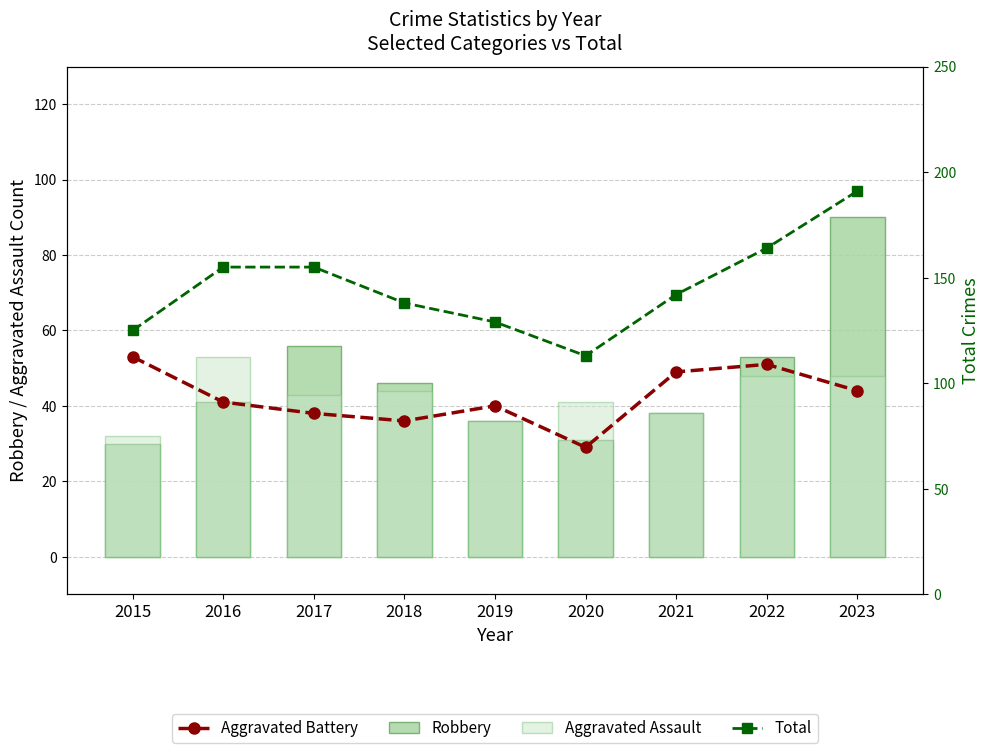

How many data points in Aggravated Battery are less than 41?

4